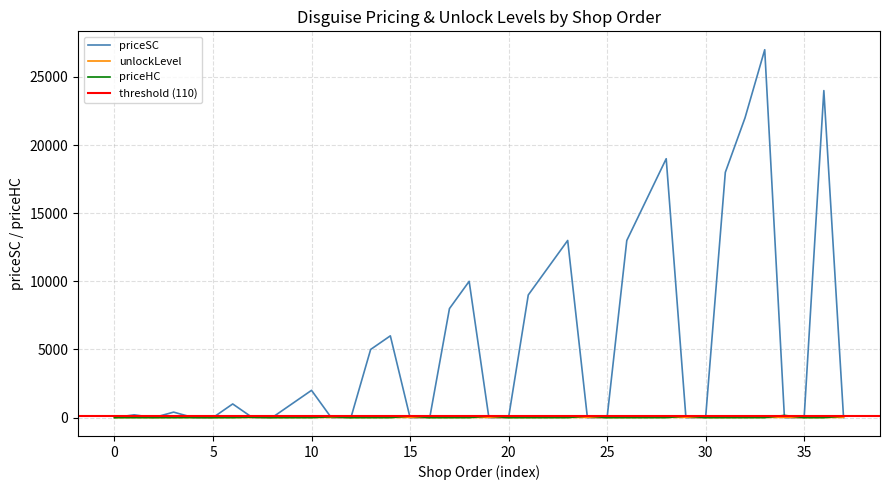

After their last crossing, which series has the higher values: priceHC or unlockLevel?

priceHC